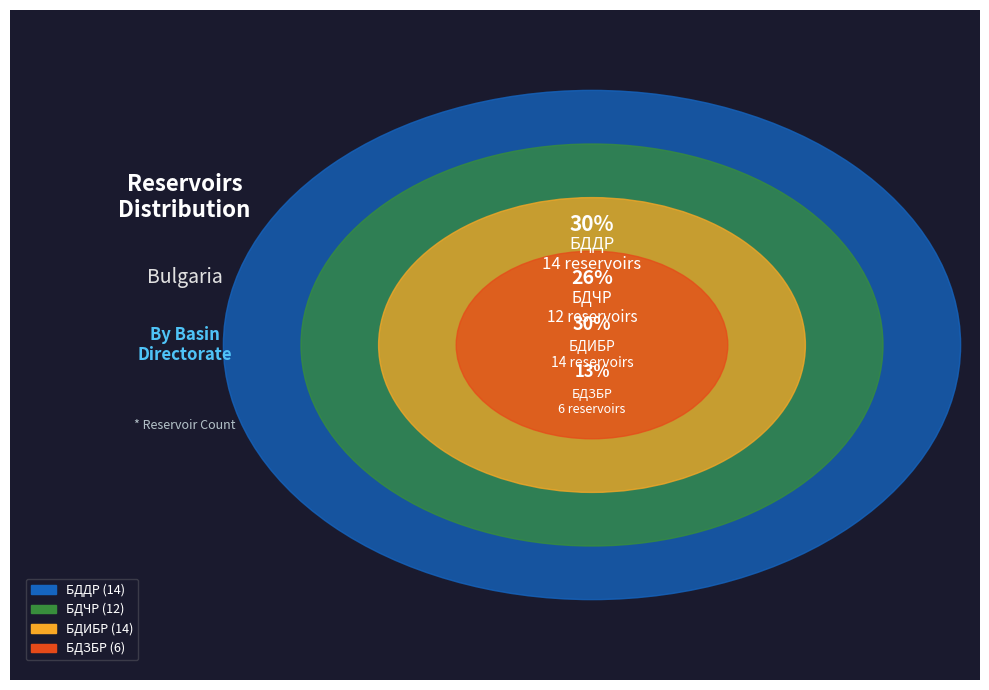

How many segments does this pie chart have?

4